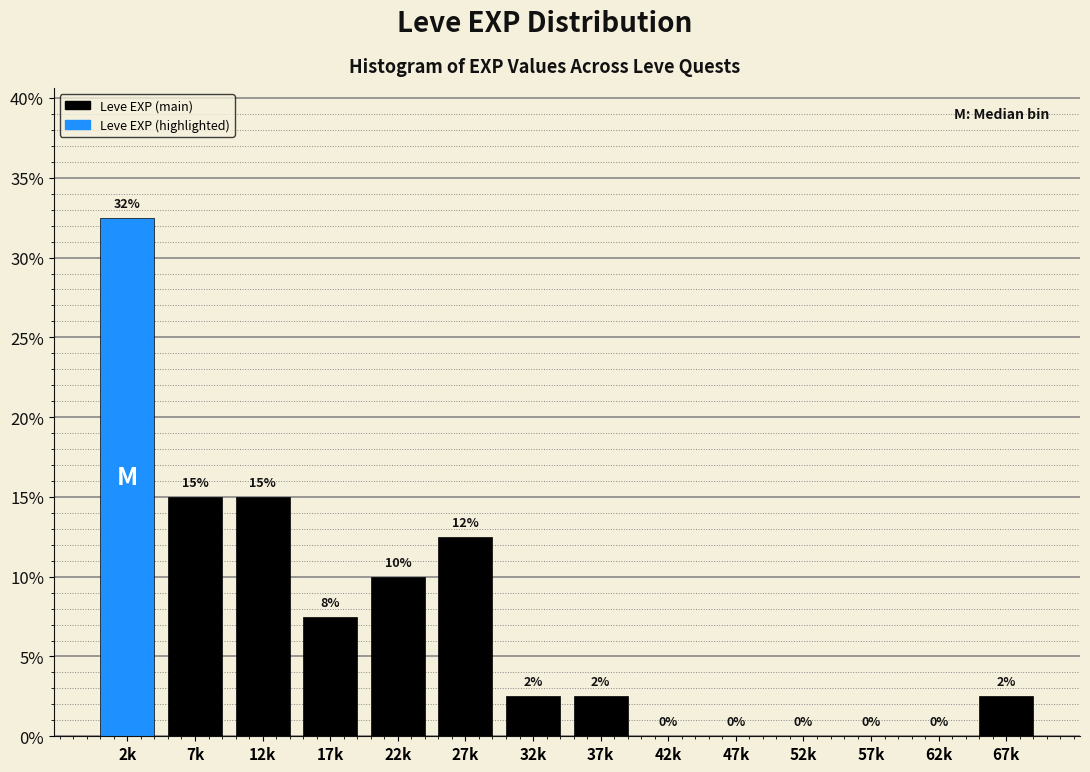

The value at 32k is 2.5. True or false?

True